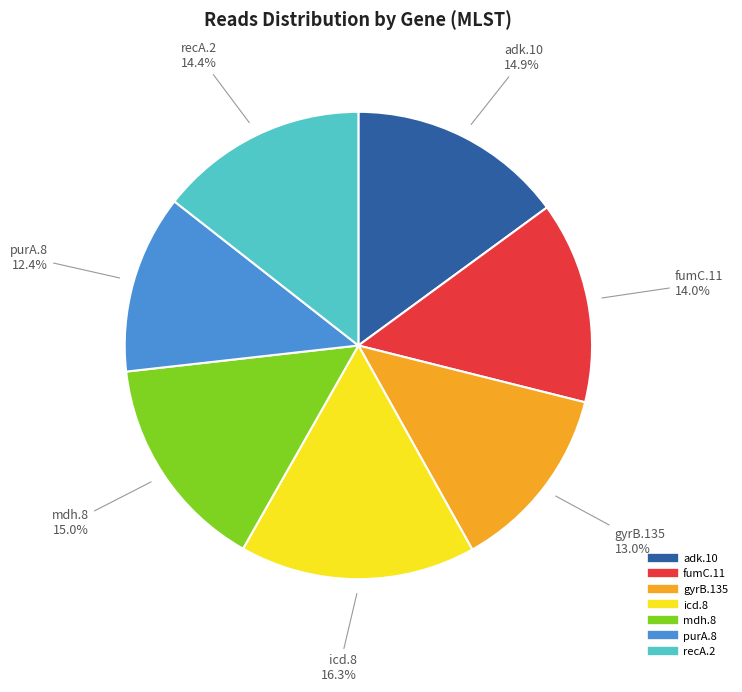

Between mdh.8 and gyrB.135, which is larger?

mdh.8